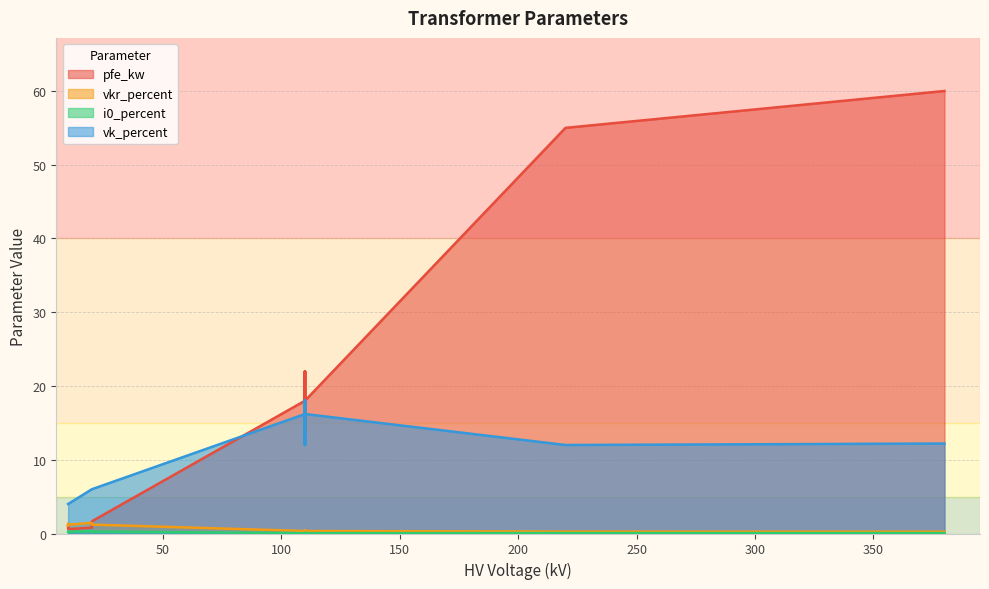

Does the chart display data point markers on the line(s)?

No